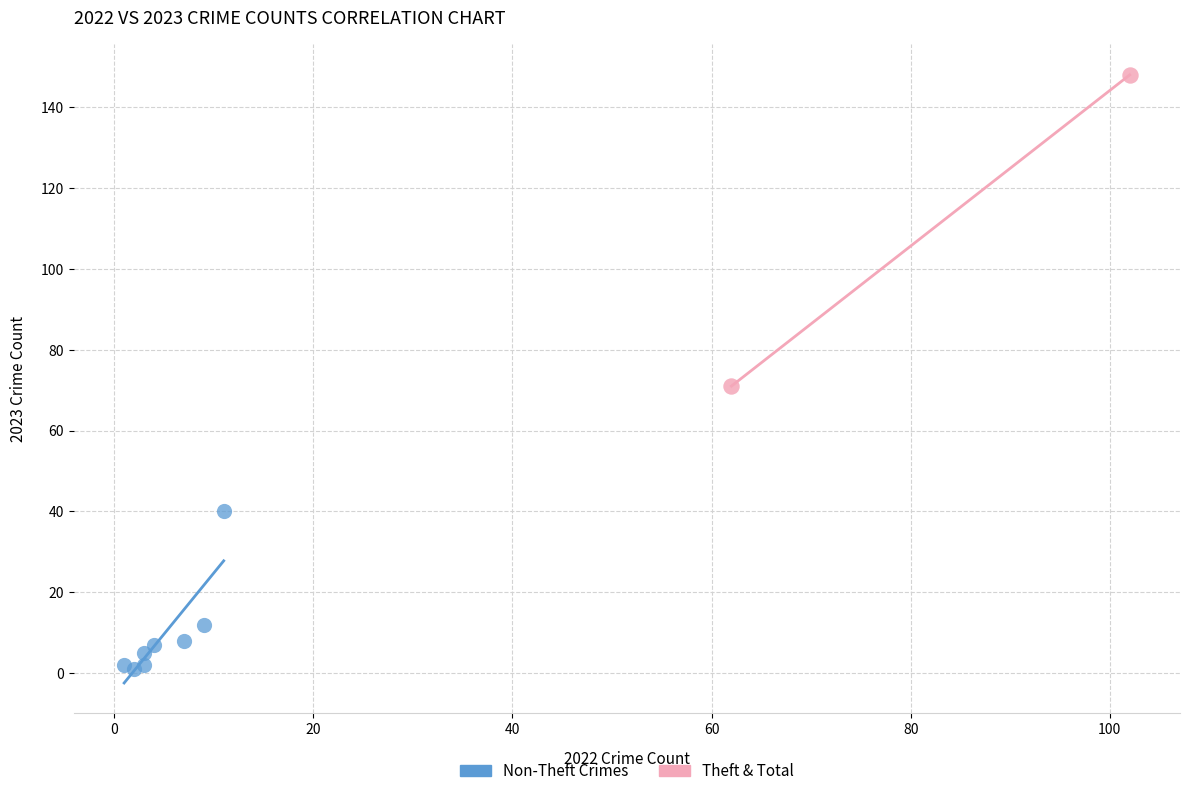

What are all the series names shown in the legend?

Non-Theft Crimes, Theft & Total